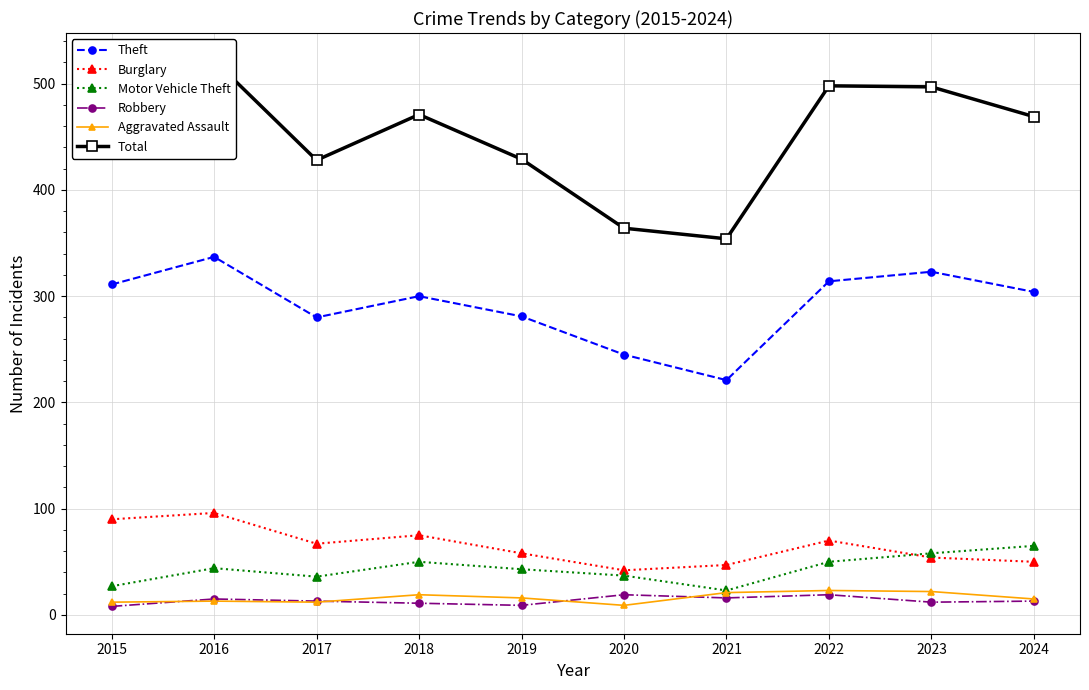

List the series in order of their peak value, highest first.

Total, Theft, Burglary, Motor Vehicle Theft, Aggravated Assault, Robbery